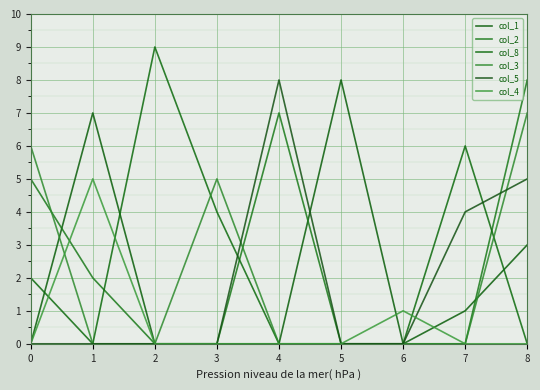

In col_1, how many points are higher than both neighbors (excluding endpoints)?

2